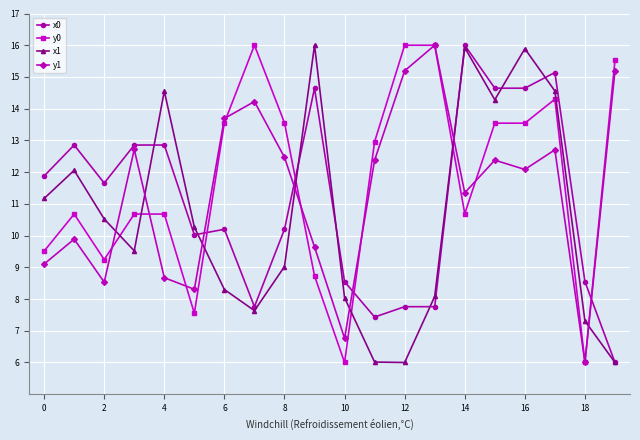

What is the average value of the y0 series?

11.7